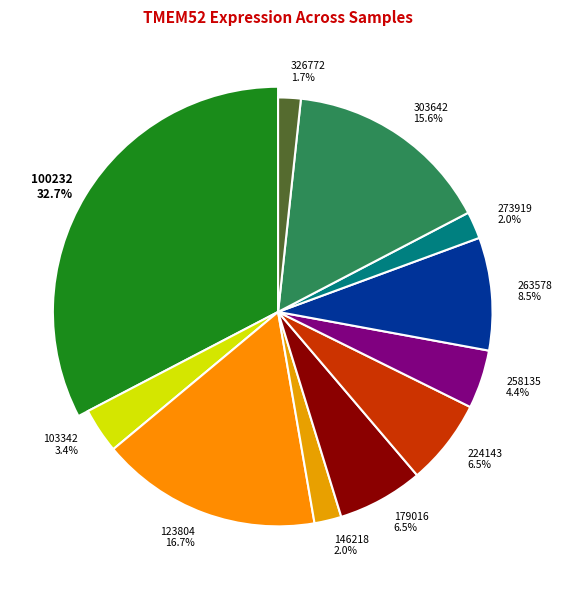

Which has a higher value, 303642 or 263578?

303642